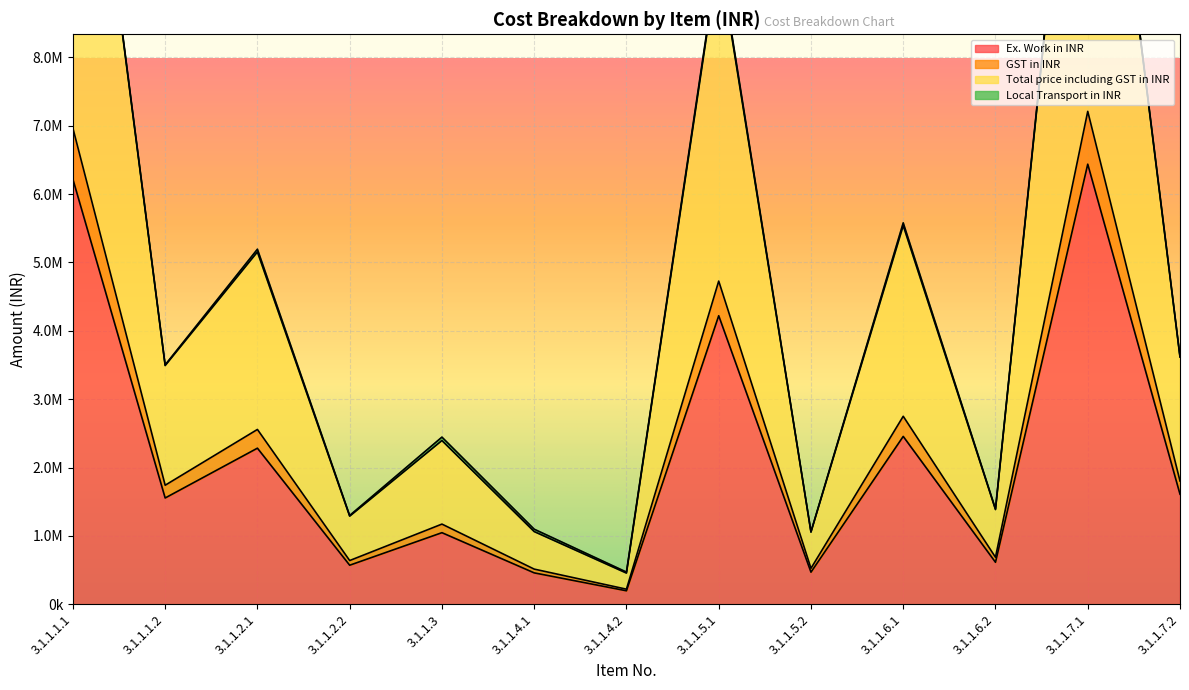

What is the total value across all series at 3.1.1.5.1?

18490844.6